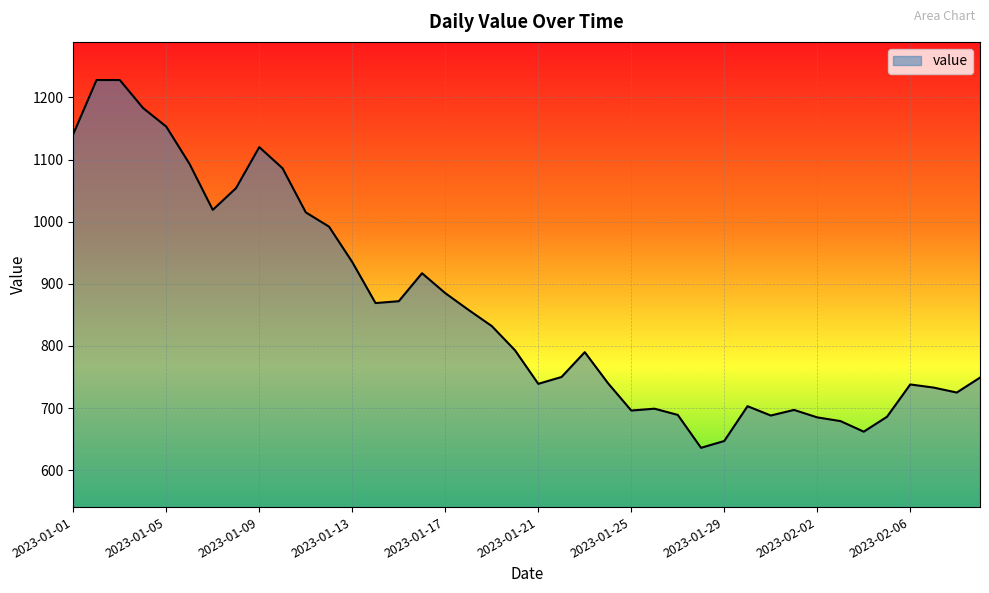

What is the minimum value shown in the chart?

636